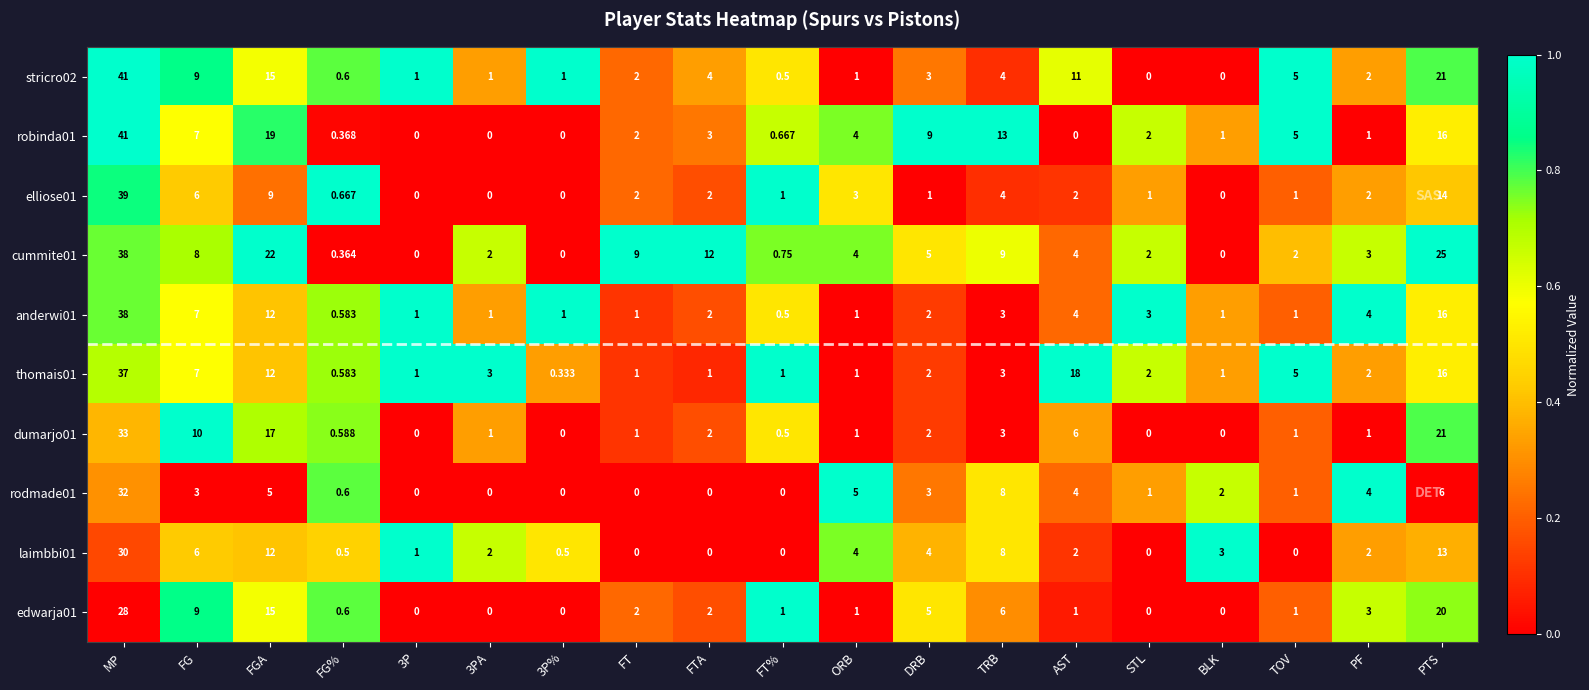

Which series has the largest total across all categories?

cummite01